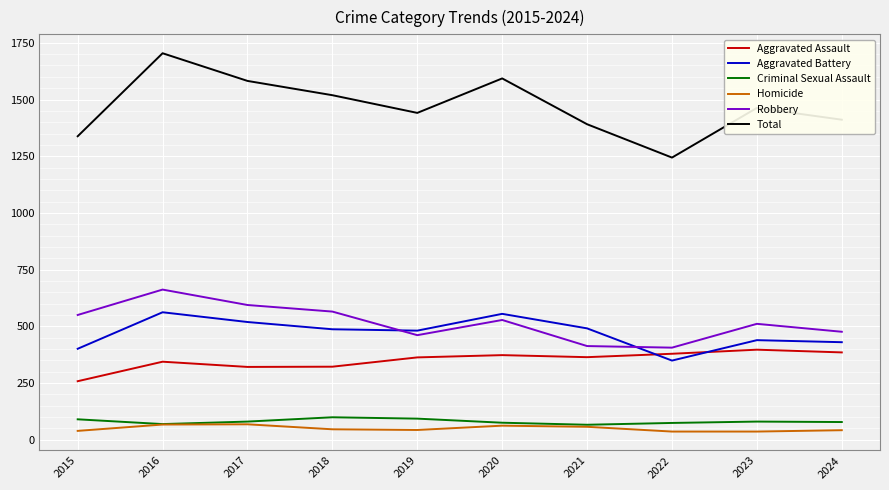

True or false: Aggravated Assault and Criminal Sexual Assault cross at least once.

False